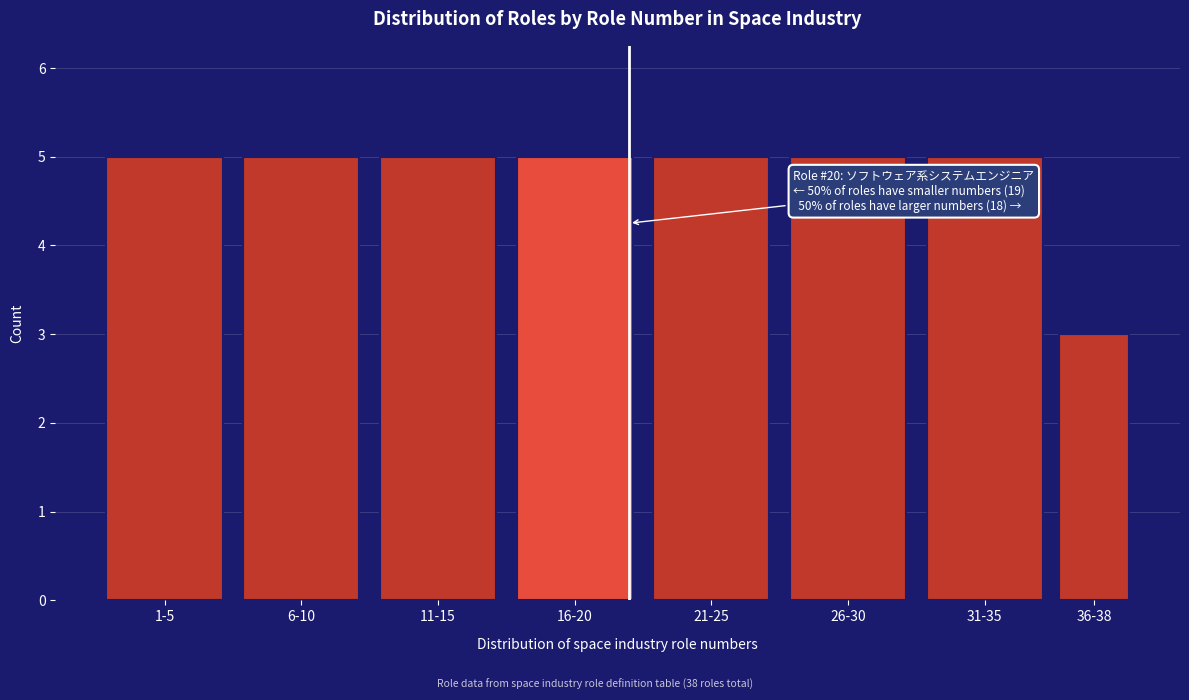

Reading left to right, transcribe all the data shown in this chart.

5	5	5	5	5	5	5	3